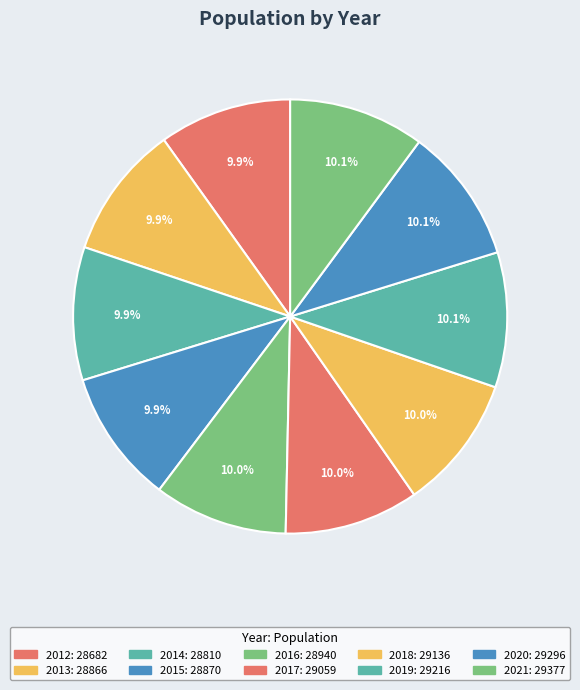

To the nearest percent, what percentage of the pie is 2012?

10%